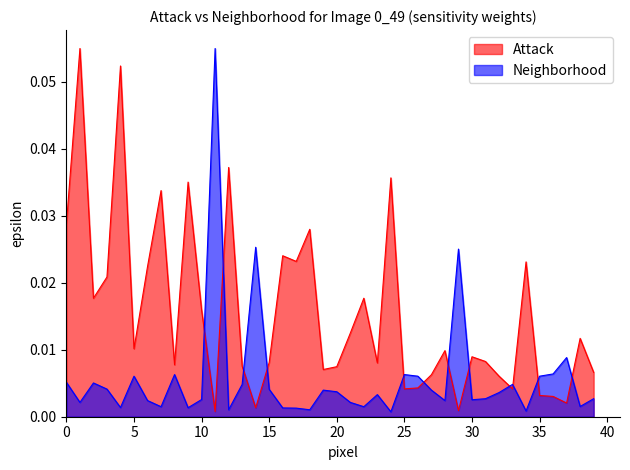

True or false: item_price has a value of 0.0 at 1.

False